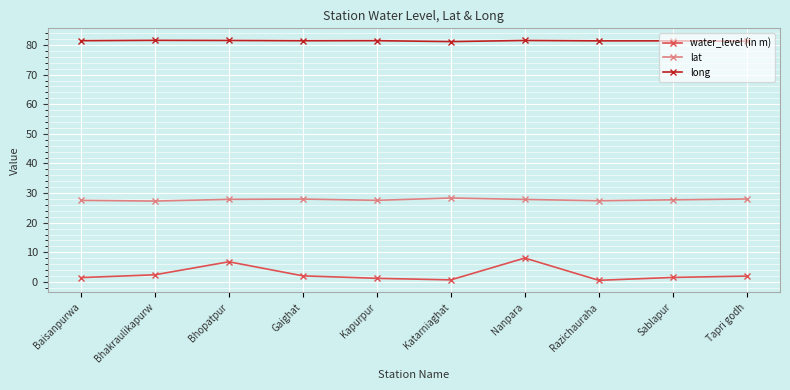

True or false: lat has more than 0 points higher than both neighbors.

True